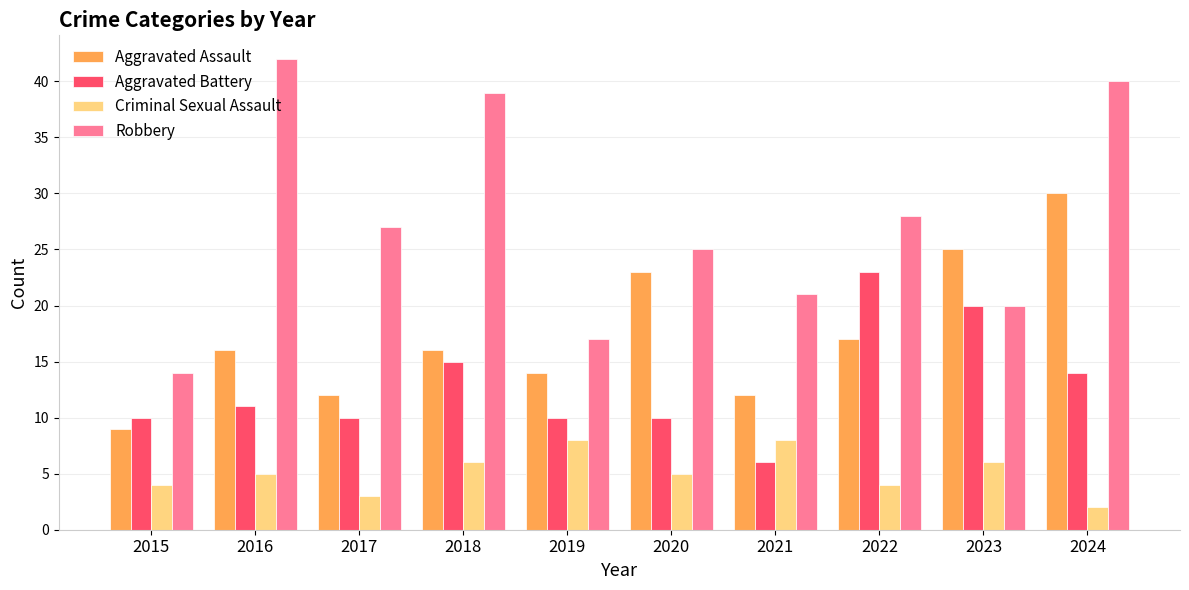

Which category has the highest value in the Robbery series?

2016